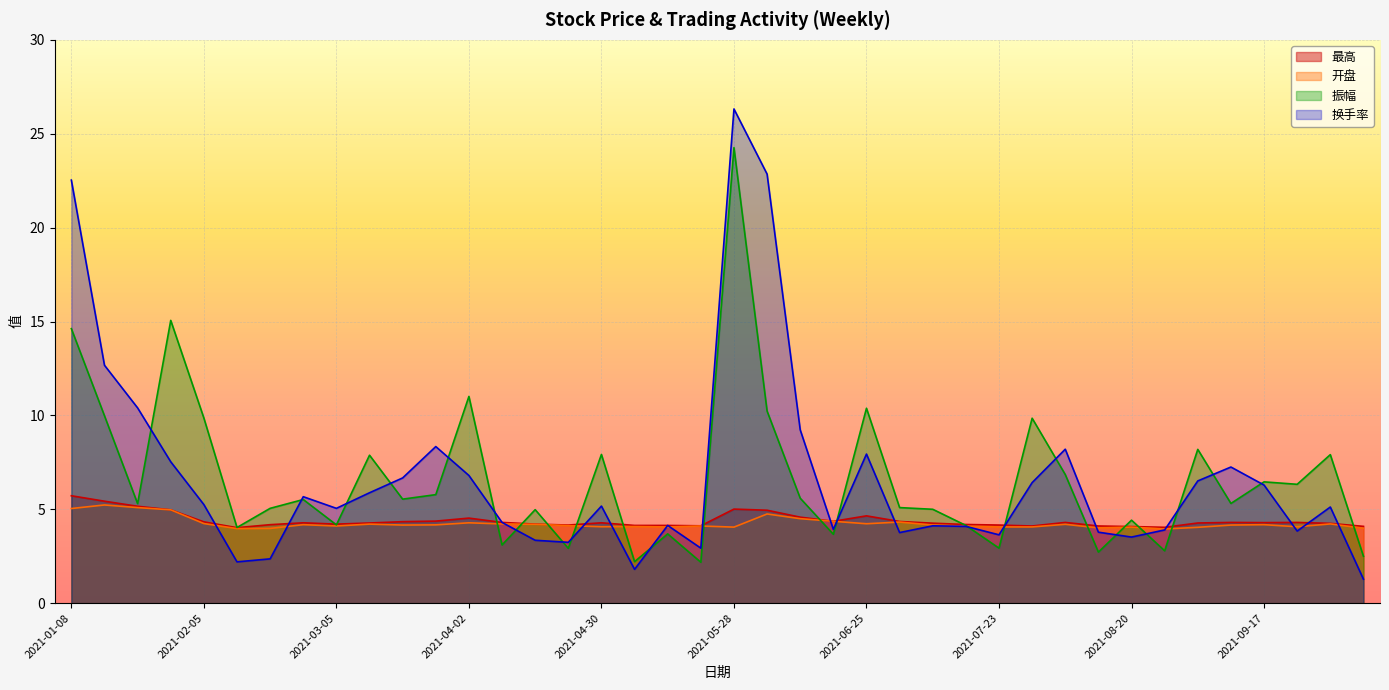

Where do 开盘 and 换手率 first cross each other?

2021-02-05 and 2021-02-10